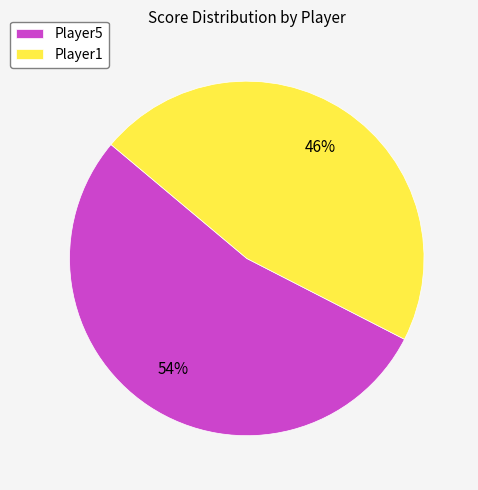

How many slices are in this pie chart?

2